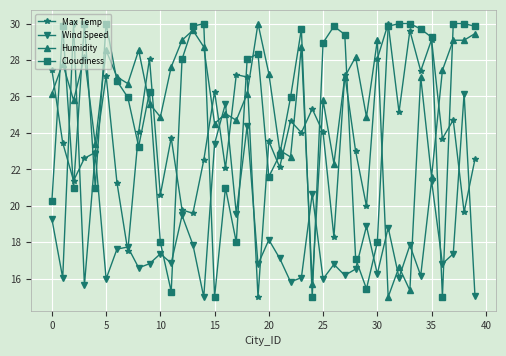

True or false: Cloudiness and Wind Speed cross at least once.

True